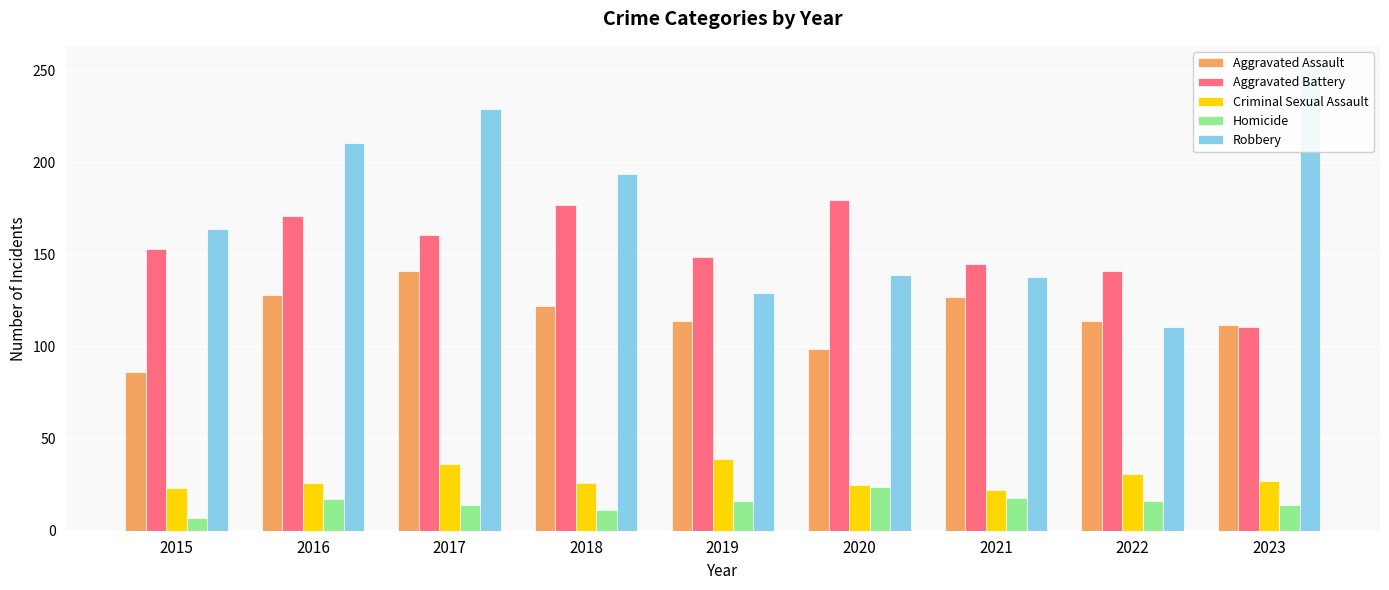

What is the minimum value for Robbery?

111